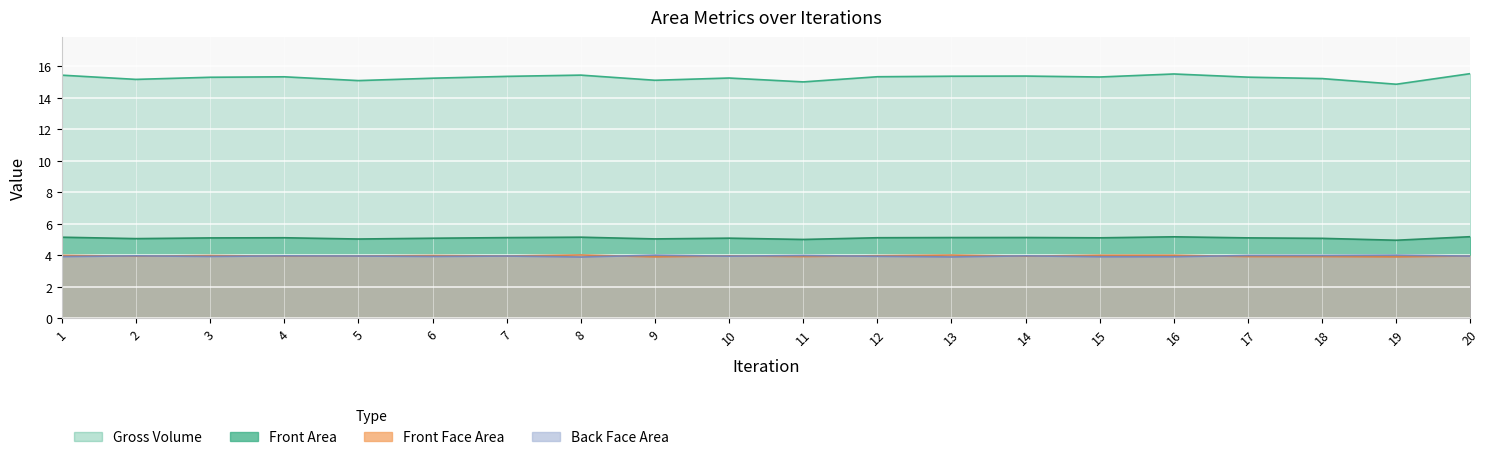

How many lines are shown in the chart?

4